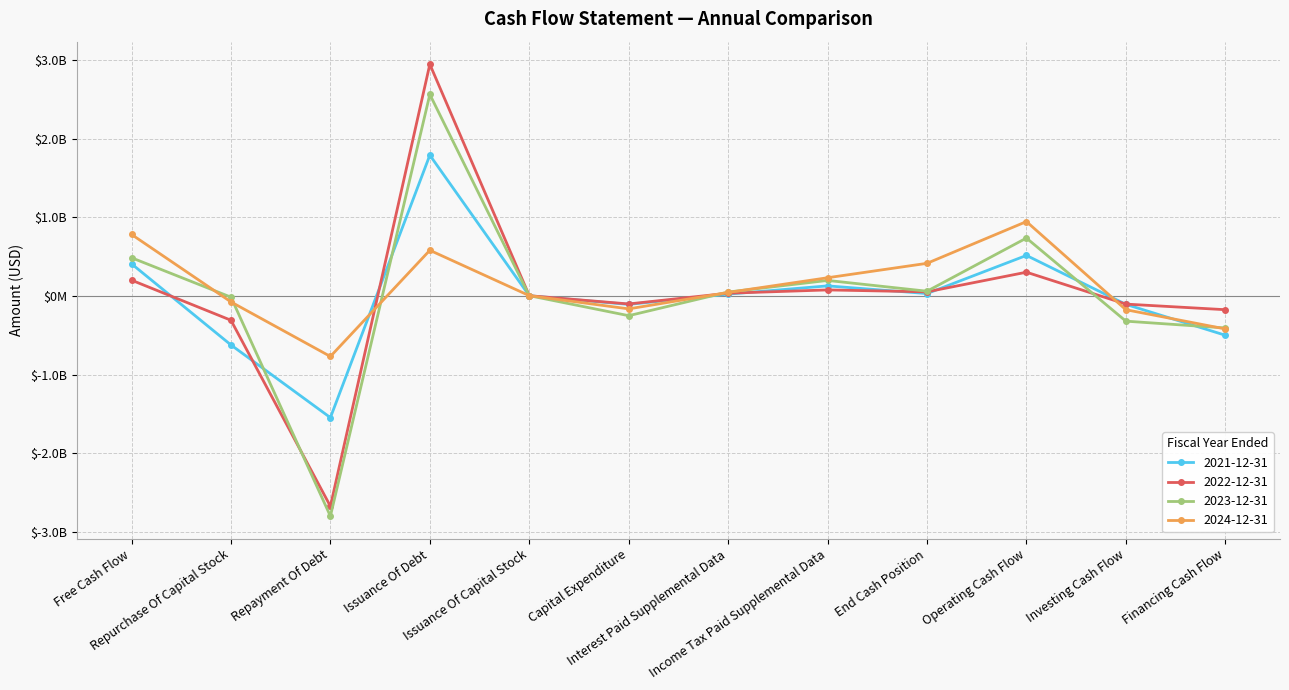

Does the chart have visible grid lines?

Yes